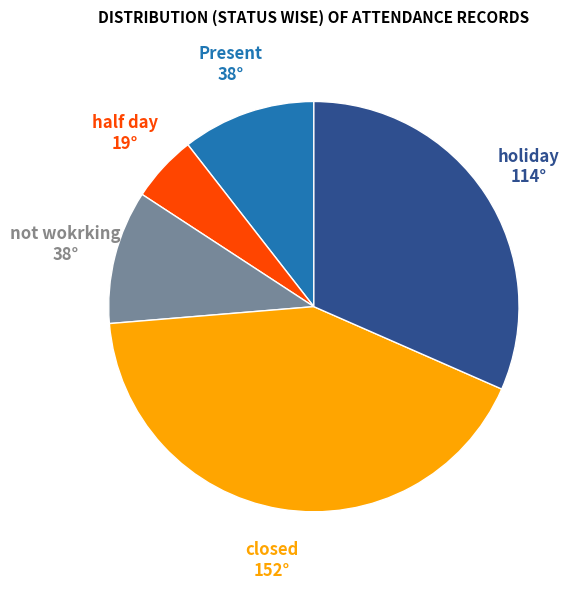

The holiday slice represents 32% of the pie. True or false?

True